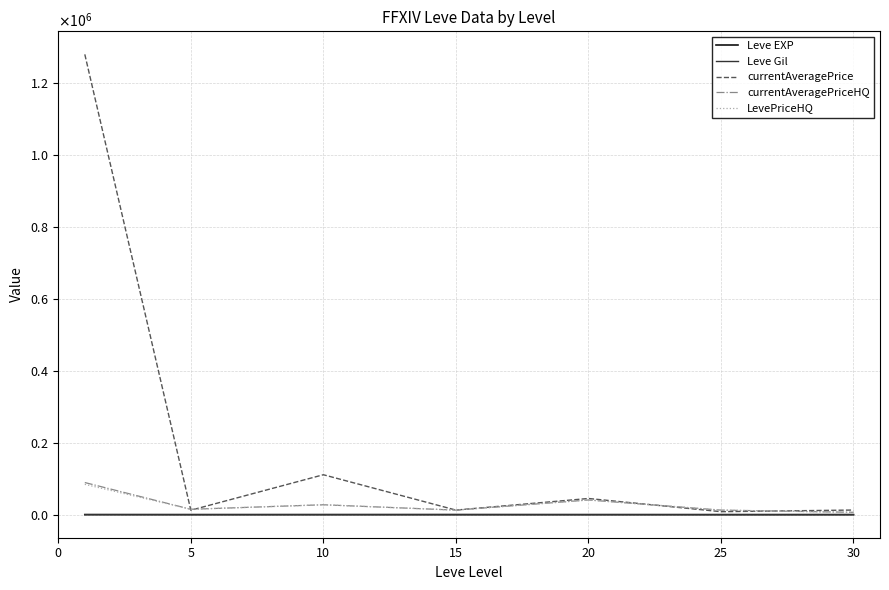

What are all the series names shown in the legend?

Leve EXP, Leve Gil, currentAveragePrice, currentAveragePriceHQ, LevePriceHQ